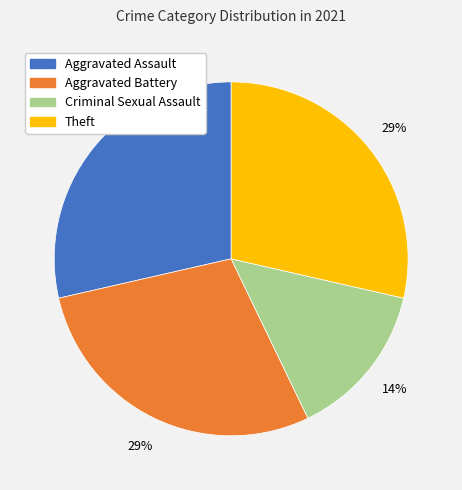

To the nearest percent, what is the average slice percentage?

25%